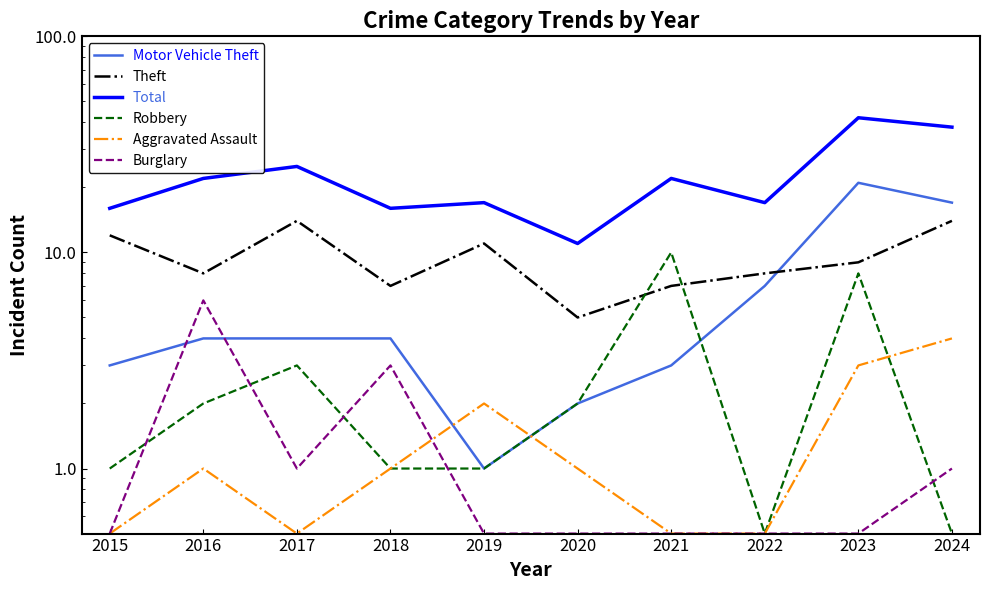

Where do Aggravated Assault and Motor Vehicle Theft first cross each other?

2018 and 2019